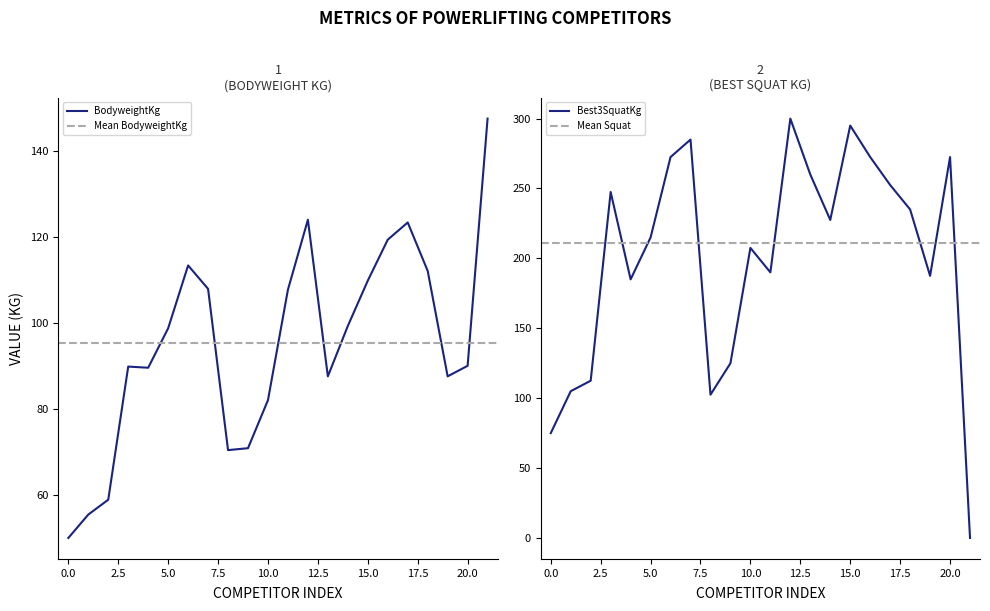

What is the minimum value for BodyweightKg?

50.0